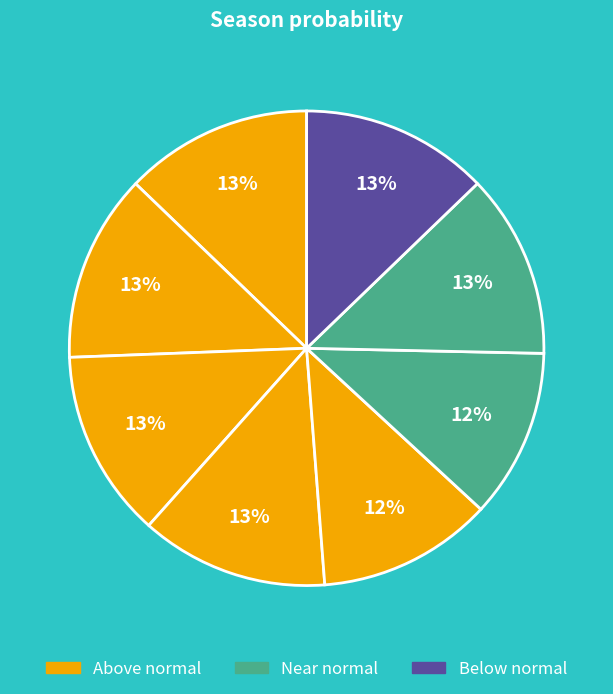

How many segments does this pie chart have?

8